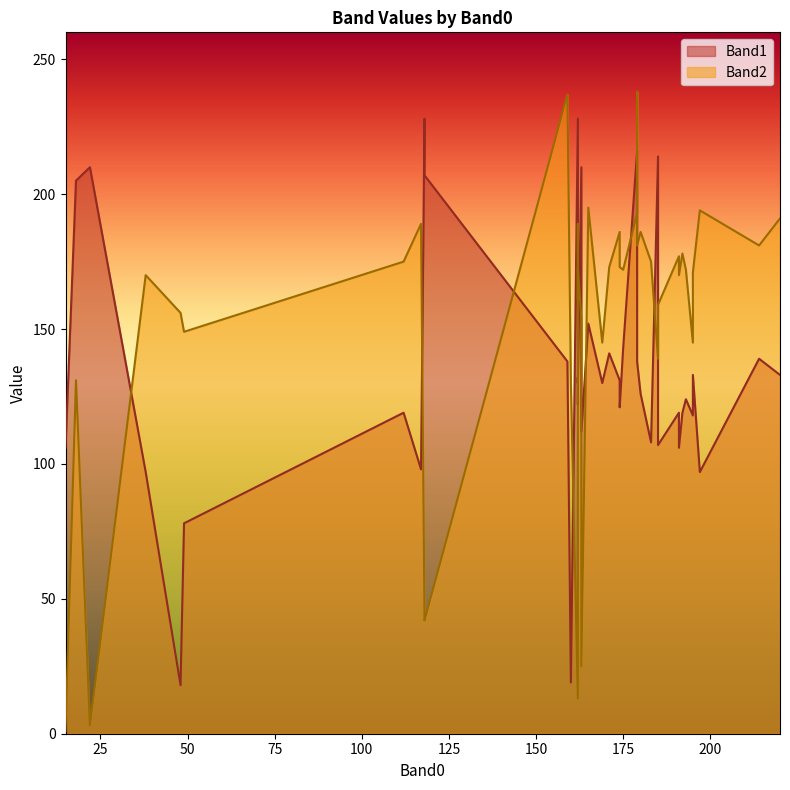

Reading left to right, list all the values displayed in this chart.

Band1: 180=126	220=133	117=98	174=121	179=138	169=130	191=119	175=143	179=214	118=207	22=210	118=228	160=19	162=228	183=108	159=138	192=119	163=210	18=205	48=18	185=214	162=122	171=141	197=97	162=130	112=119	49=78	191=106	15=106	163=112	185=107	174=131	214=139	195=118	195=133	165=152	38=97	193=124	179=216	162=132
Band2: 180=186	220=191	117=189	174=173	179=181	169=145	191=177	175=172	179=238	118=42	22=3	118=44	160=130	162=13	183=175	159=237	192=178	163=154	18=131	48=156	185=139	162=189	171=173	197=194	162=173	112=175	49=149	191=170	15=1	163=25	185=159	174=186	214=181	195=145	195=171	165=195	38=170	193=172	179=193	162=161